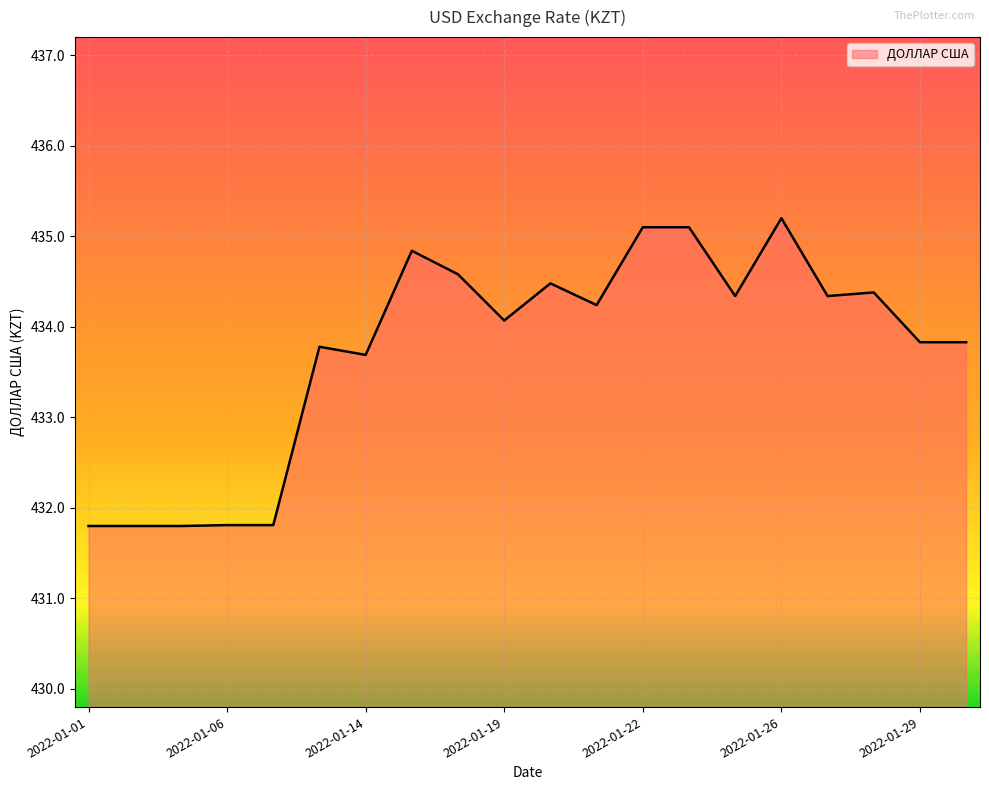

What is the smallest value displayed?

431.8